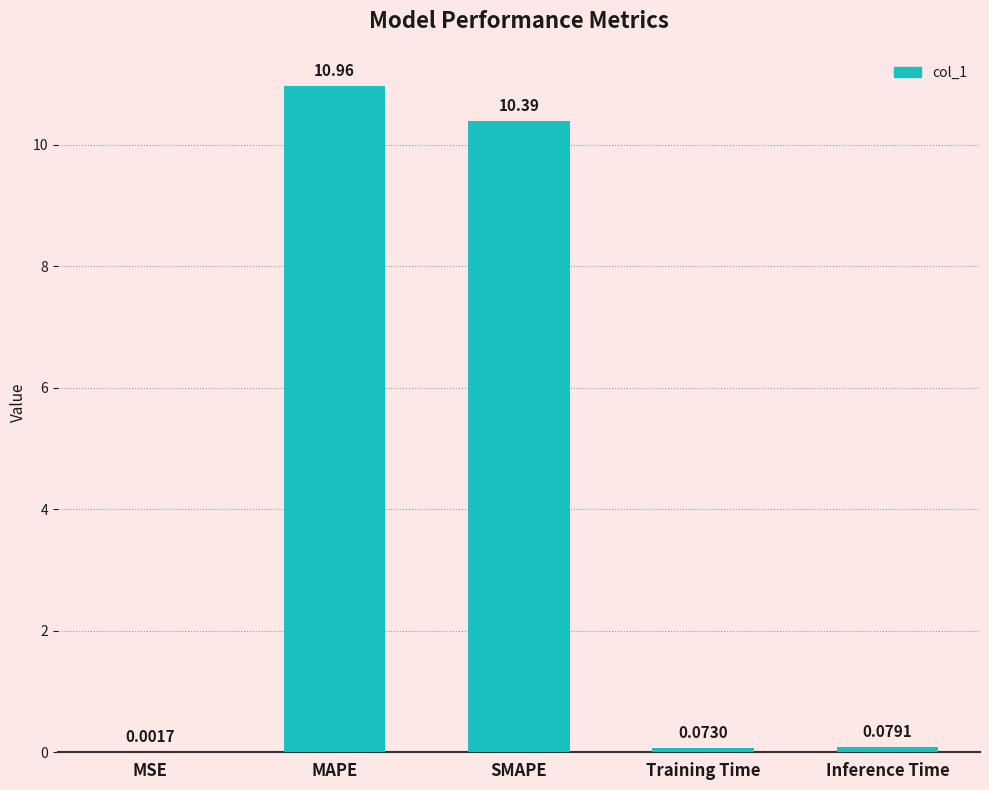

At which category does the chart reach its peak across all series?

MAPE